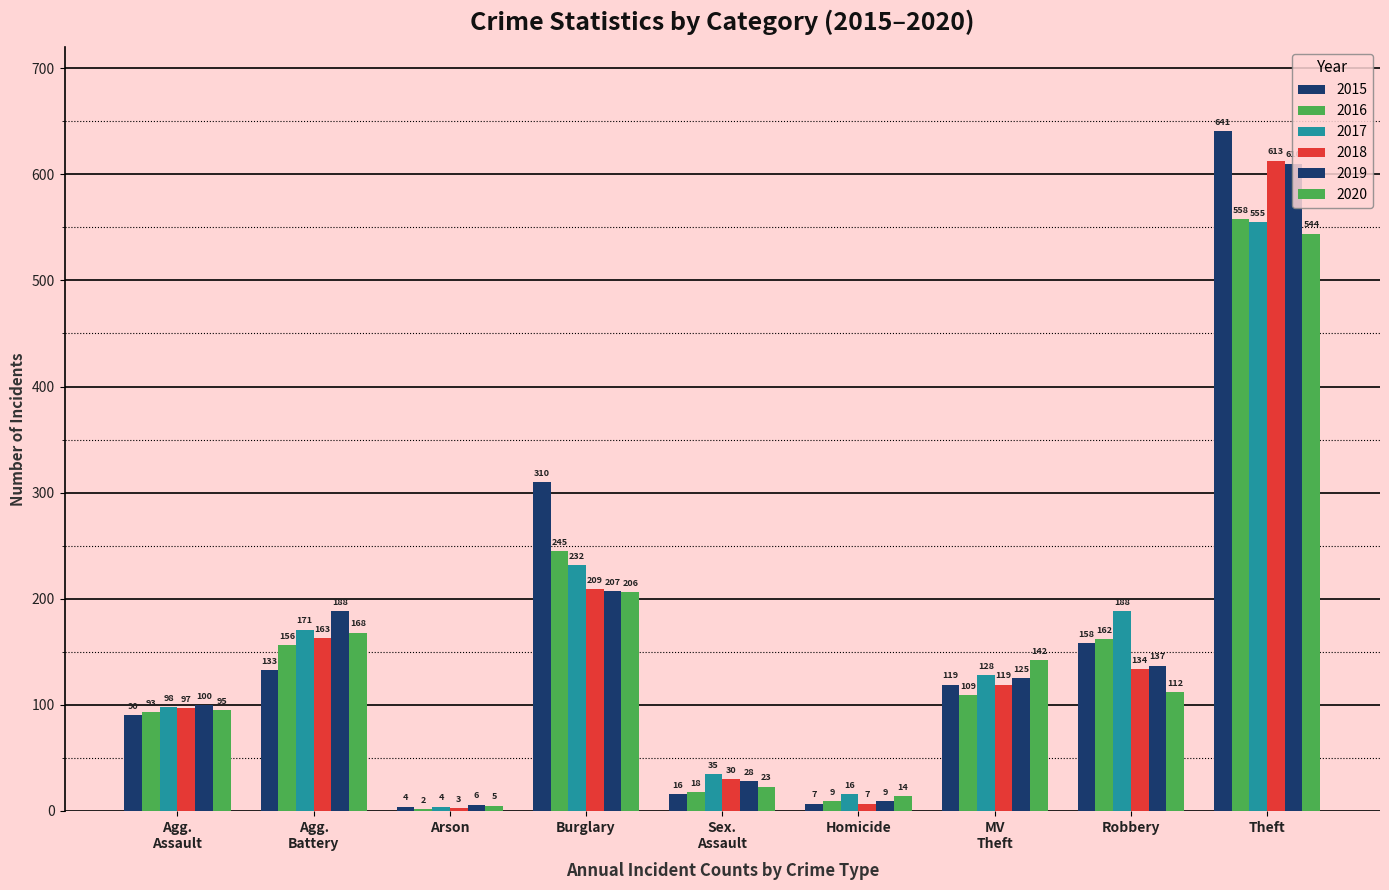

Reading left to right, extract all data points from this chart.

2015: Agg.
Assault=90	Agg.
Battery=133	Arson=4	Burglary=310	Sex.
Assault=16	Homicide=7	MV
Theft=119	Robbery=158	Theft=641
2016: Agg.
Assault=93	Agg.
Battery=156	Arson=2	Burglary=245	Sex.
Assault=18	Homicide=9	MV
Theft=109	Robbery=162	Theft=558
2017: Agg.
Assault=98	Agg.
Battery=171	Arson=4	Burglary=232	Sex.
Assault=35	Homicide=16	MV
Theft=128	Robbery=188	Theft=555
2018: Agg.
Assault=97	Agg.
Battery=163	Arson=3	Burglary=209	Sex.
Assault=30	Homicide=7	MV
Theft=119	Robbery=134	Theft=613
2019: Agg.
Assault=100	Agg.
Battery=188	Arson=6	Burglary=207	Sex.
Assault=28	Homicide=9	MV
Theft=125	Robbery=137	Theft=610
2020: Agg.
Assault=95	Agg.
Battery=168	Arson=5	Burglary=206	Sex.
Assault=23	Homicide=14	MV
Theft=142	Robbery=112	Theft=544